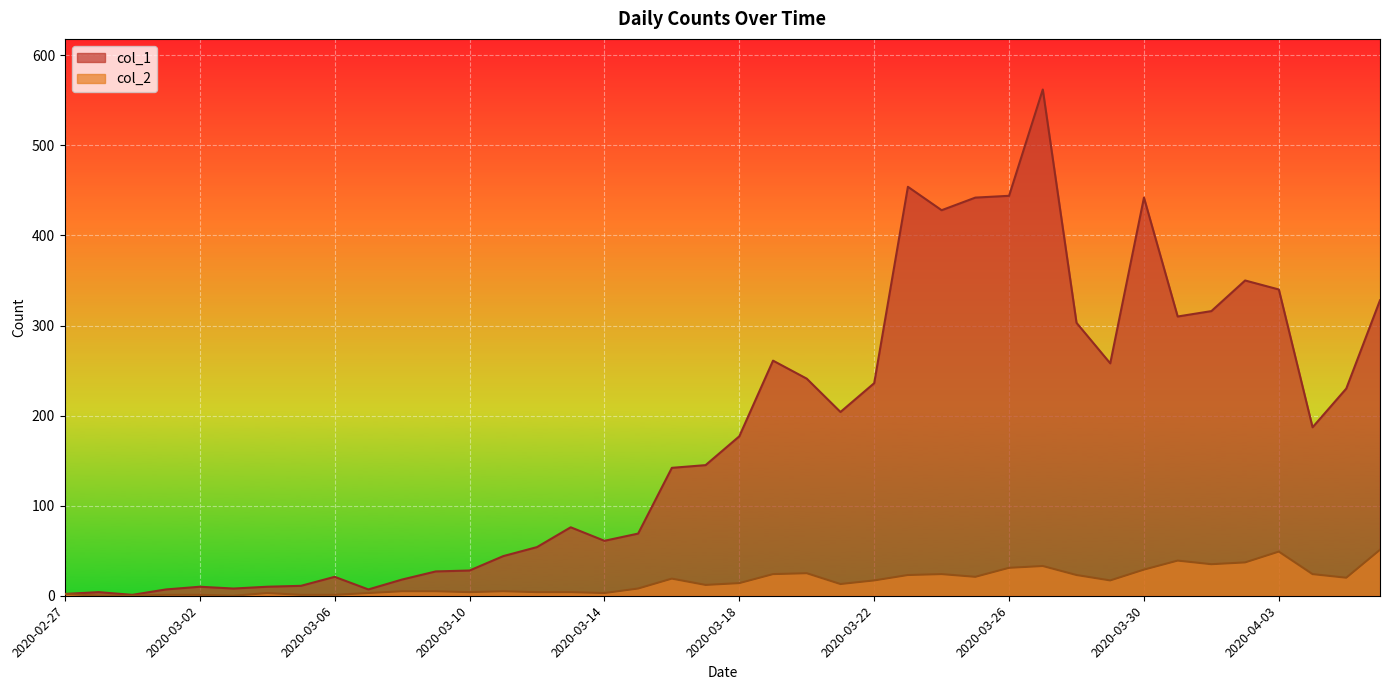

At 2020-03-06, list the series in order from smallest to largest.

col_2, col_1